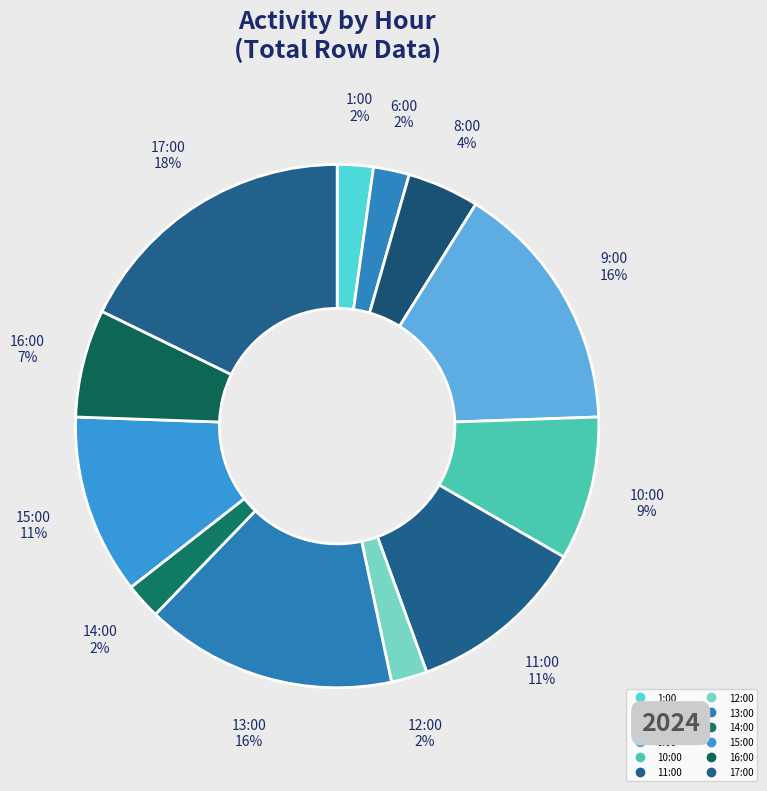

Combined, do 14:00 and 15:00 account for over 50%?

No